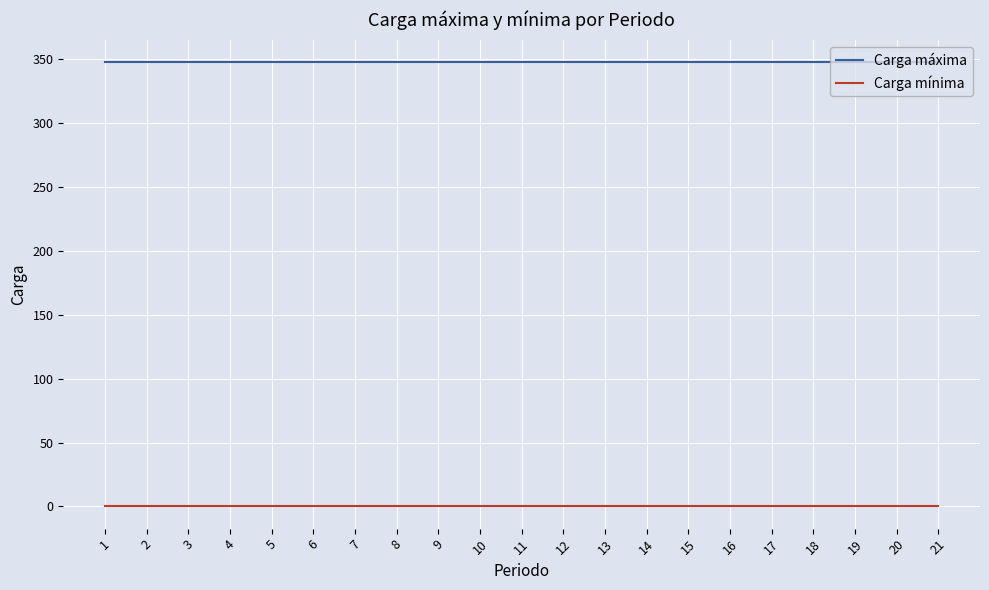

True or false: Carga mínima and Carga máxima intersect in this chart.

False